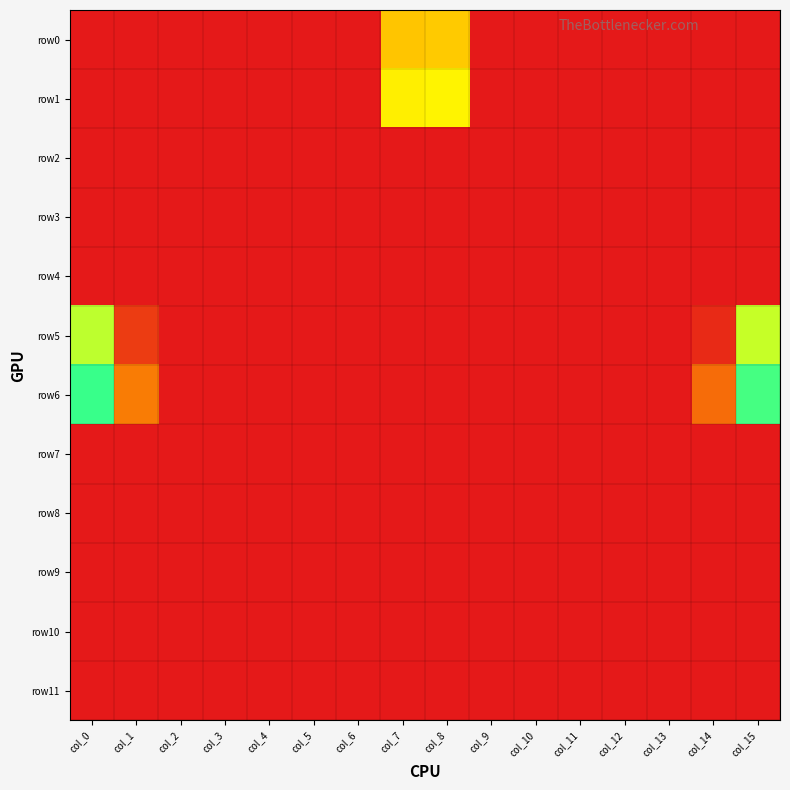

How many data points does each series have?

16